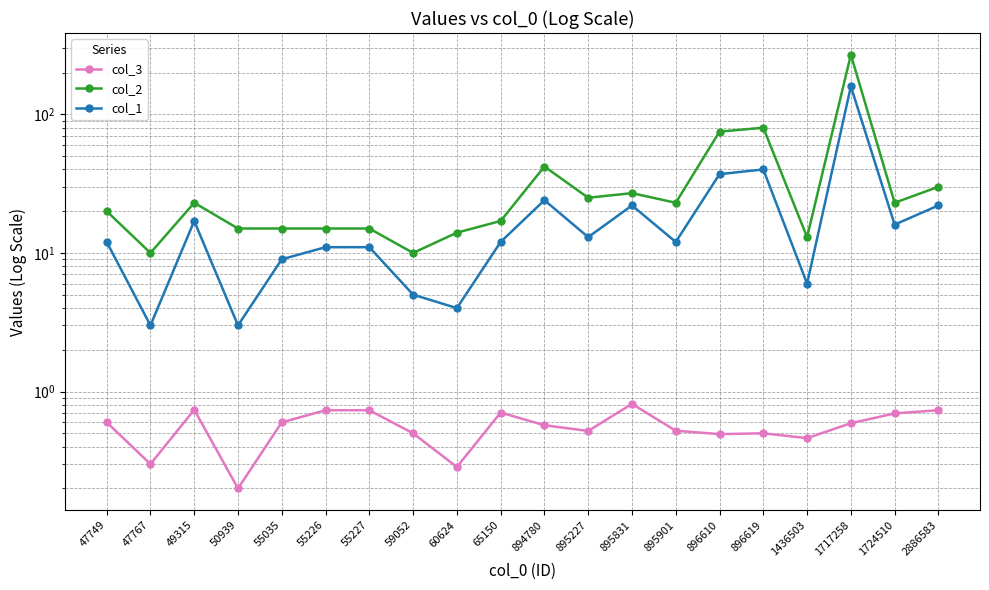

How many col_3 values are between 0 and 1?

20